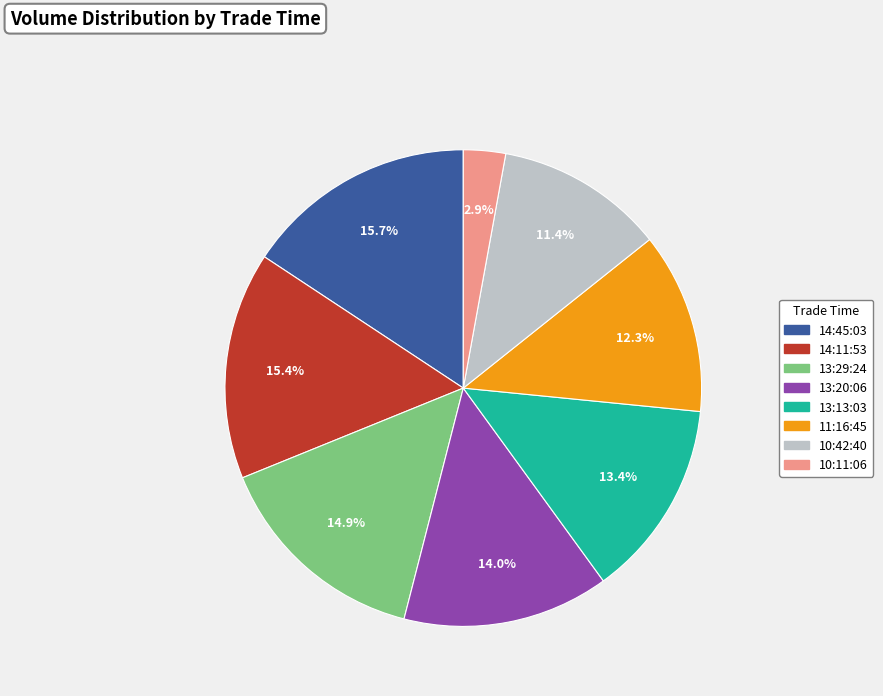

To the nearest percent, what is the combined percentage of 10:42:40 and 13:29:24?

26%